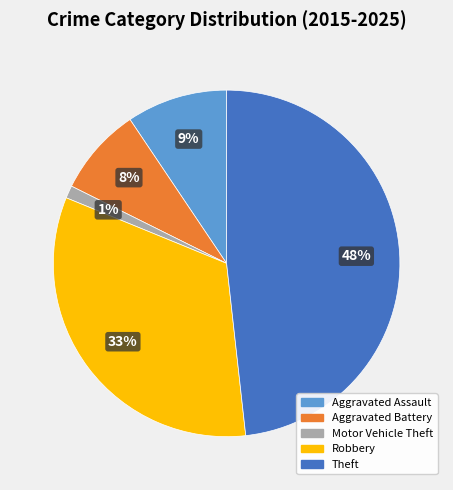

The Theft slice represents 48% of the pie. True or false?

True